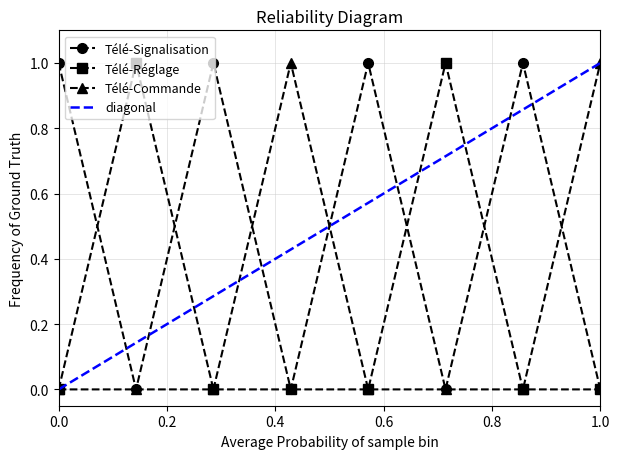

Count the number of data series in this chart.

3